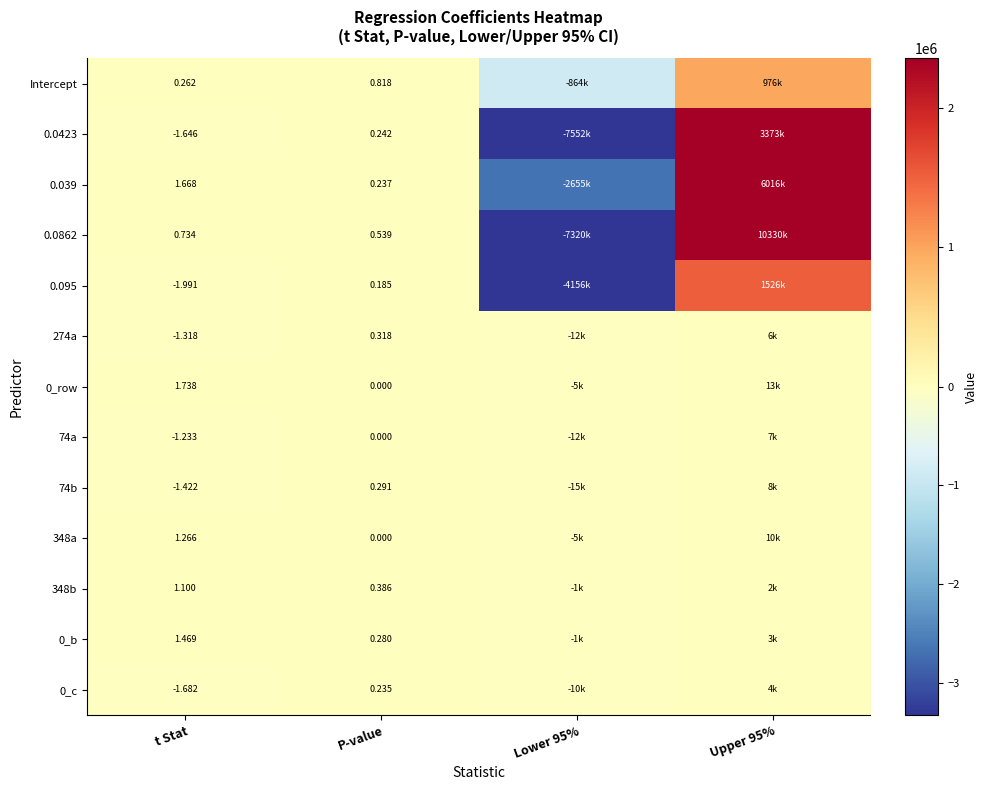

Is the value of 348b at P-value greater than the value of 0.0862 at P-value?

No